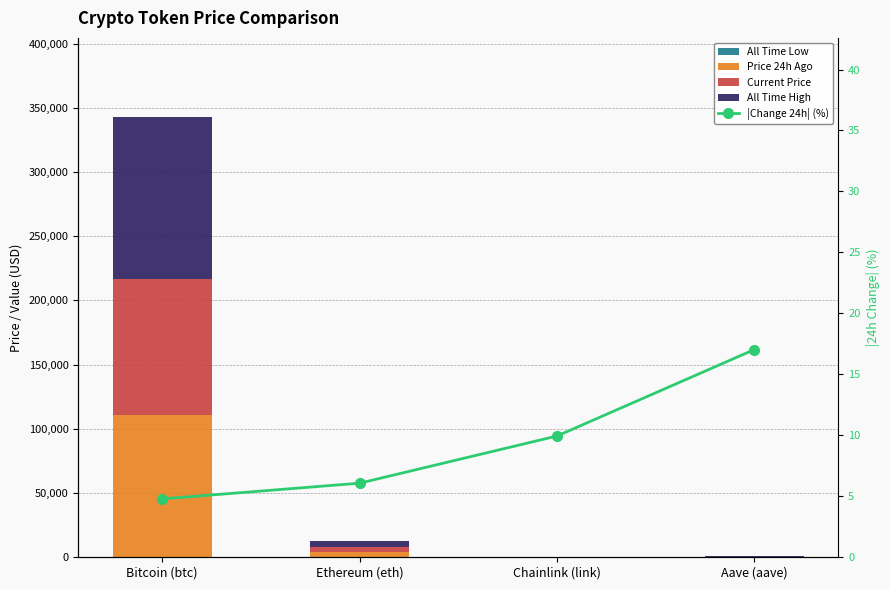

How many values in the |Change 24h| (%) series exceed 9?

2